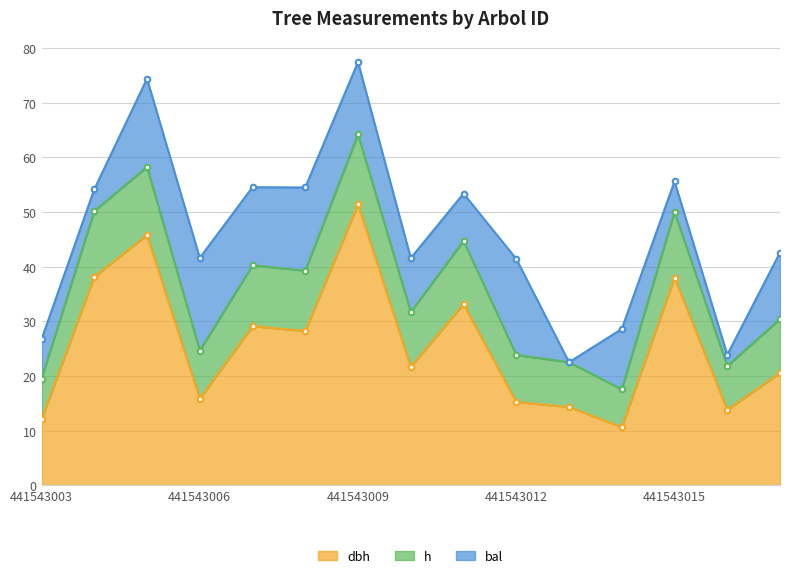

Which category has the lowest value in the dbh series?

441543014